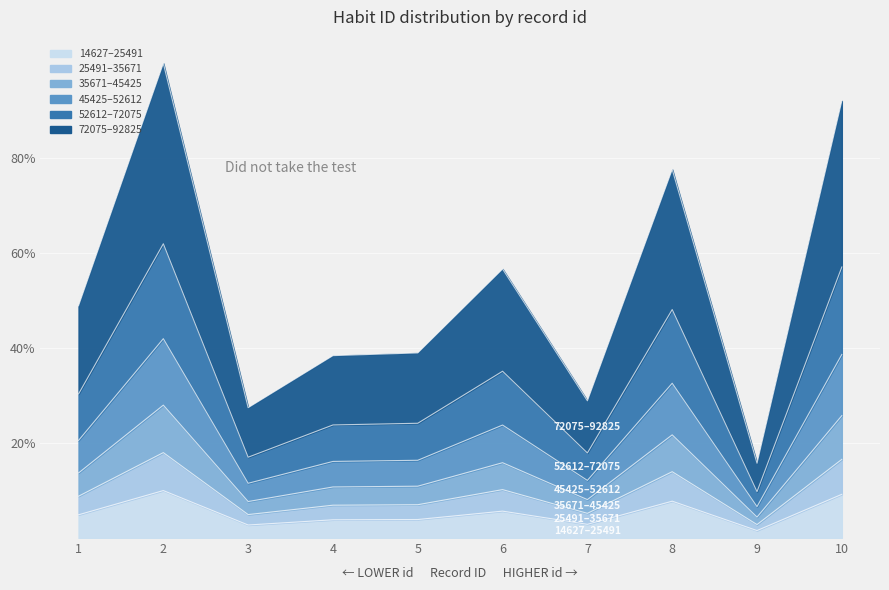

How many interior local peaks (higher than both neighbors) does the data have?

3